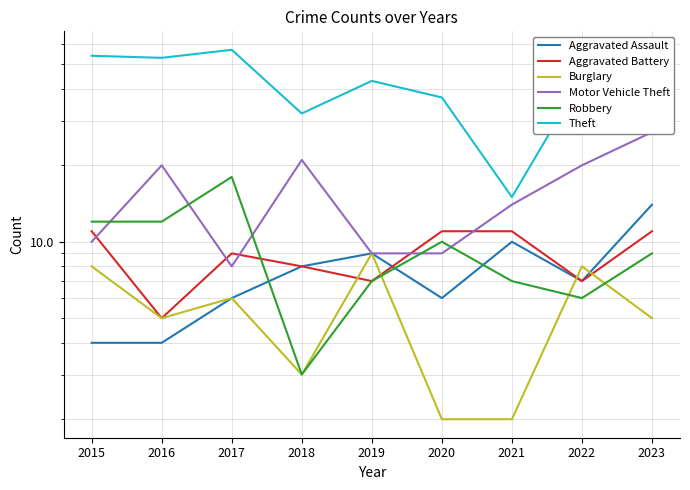

What is the average value of the Aggravated Battery series?

9